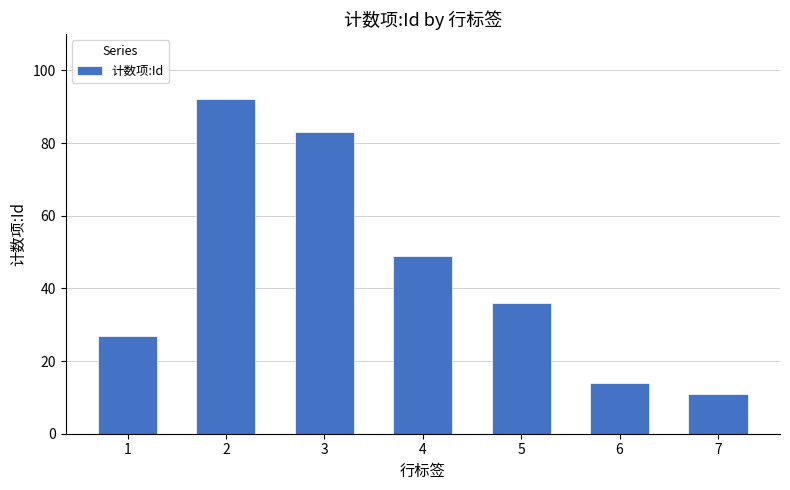

What is the value of the 5th bar from the left?

36